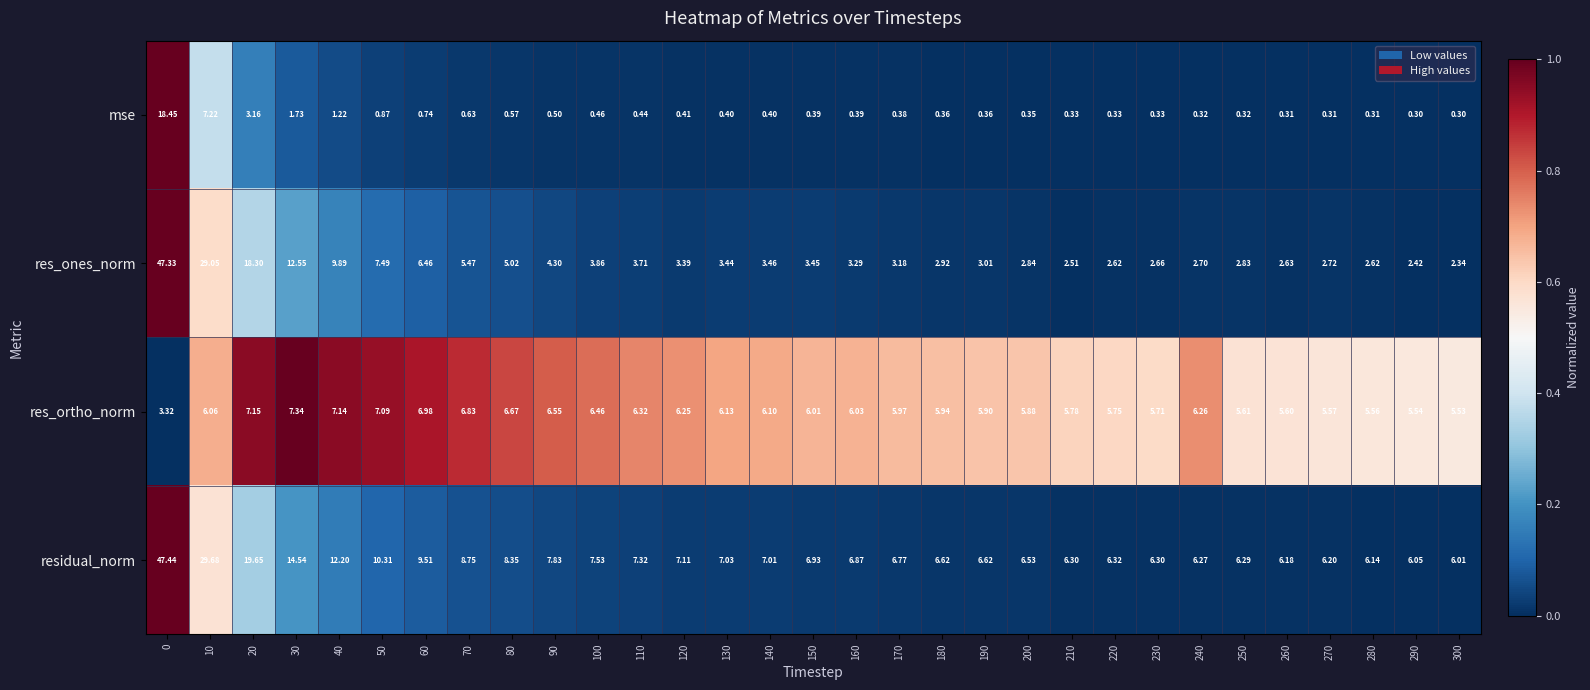

Count the number of data series in this chart.

4